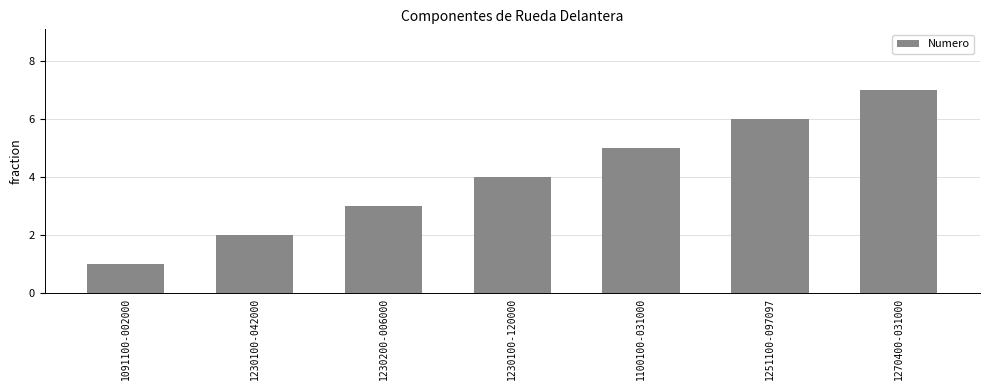

What position from the left is 1100100-031000?

5